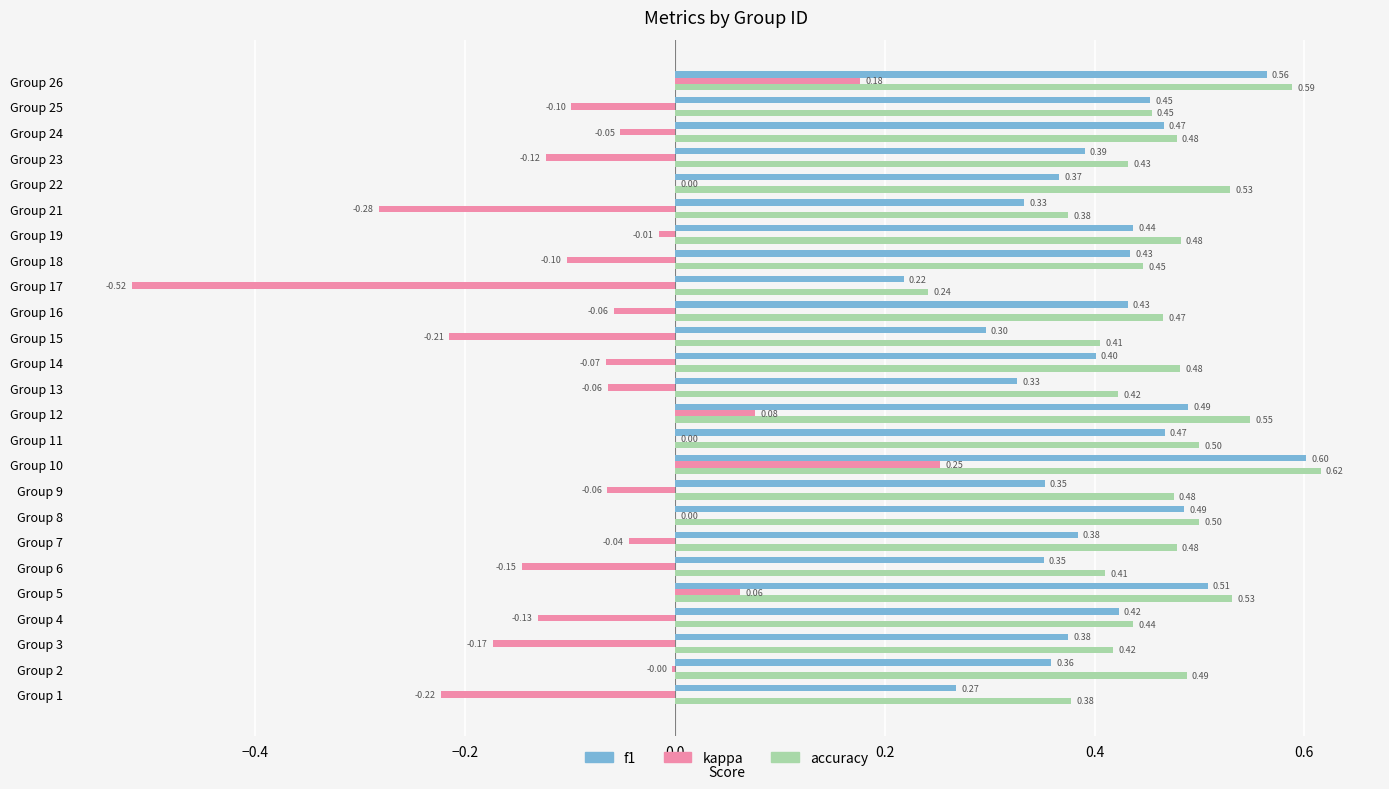

At which category is the sum across all series the highest?

Group 10